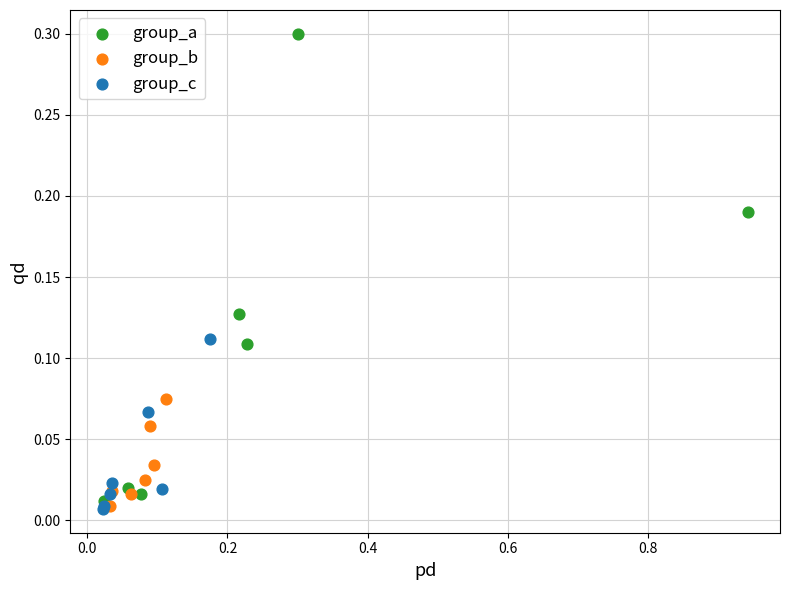

Which series has the widest spread of Y values?

group_a